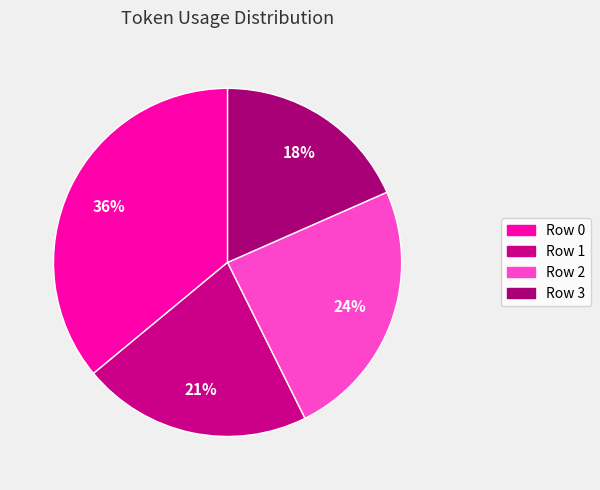

Does Row 0 account for over 50% of the chart?

No